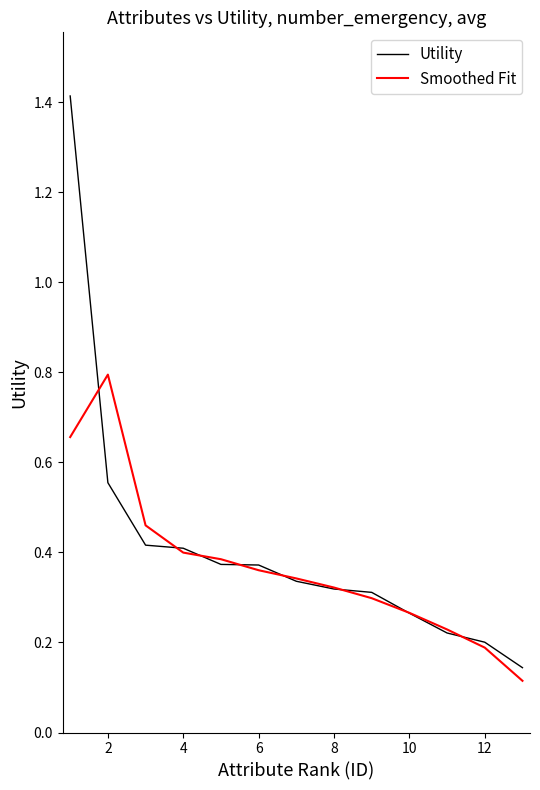

List the series in order of their peak value, lowest first.

Smoothed Fit, Utility